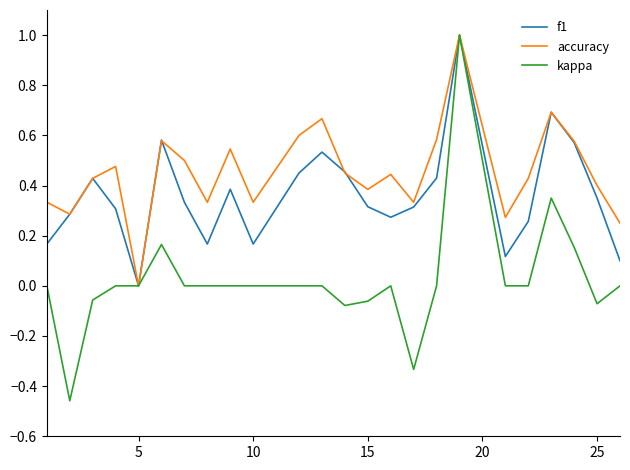

Which series has the largest range (max minus min)?

kappa